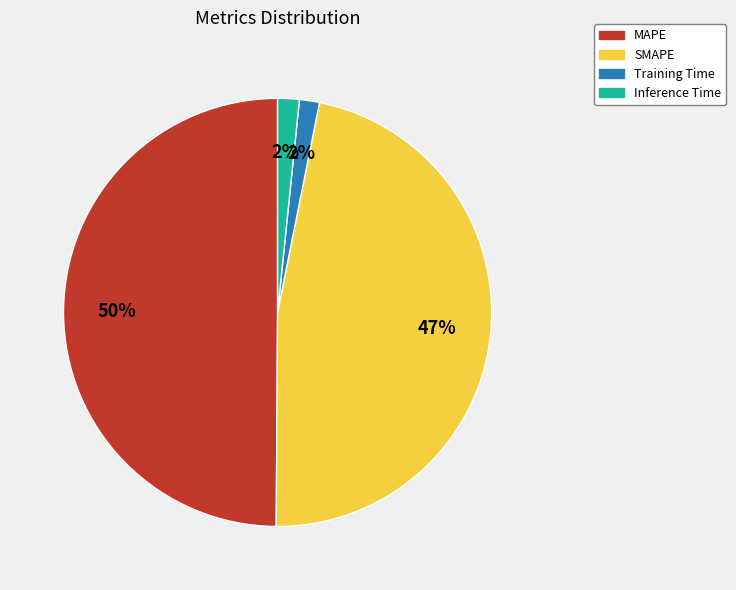

To the nearest percent, what is the difference between the largest and smallest slice percentages?

48%